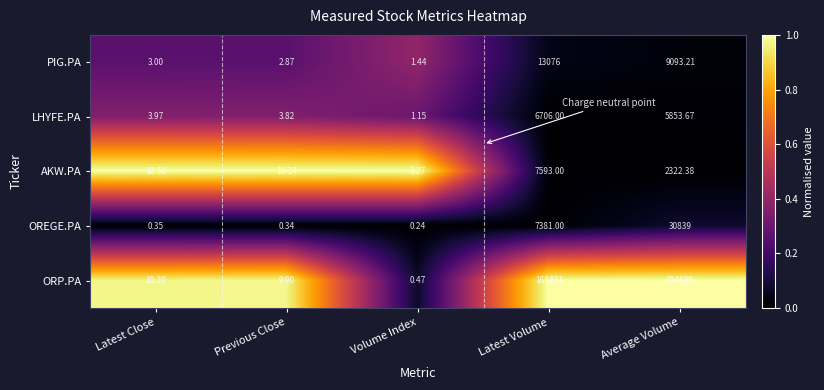

What is the maximum value shown in the chart?

354659.0